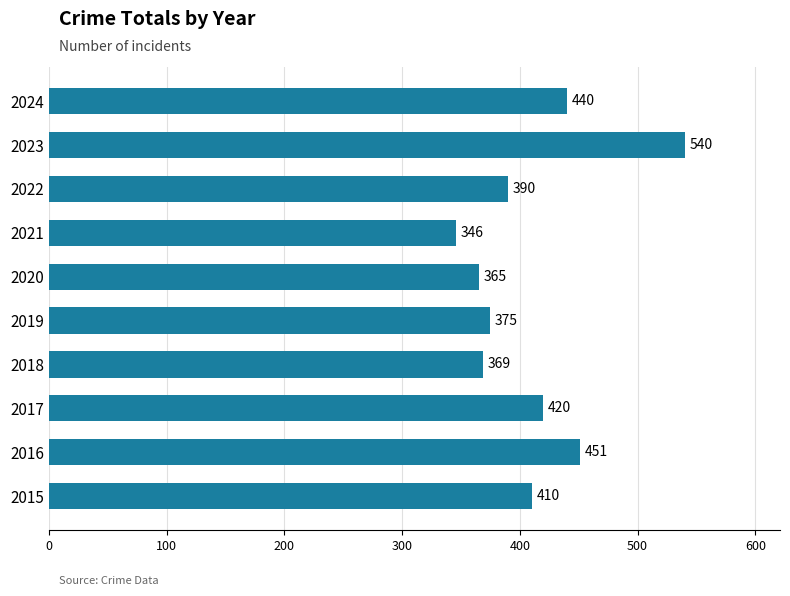

What is the difference between the maximum and second lowest values?

175